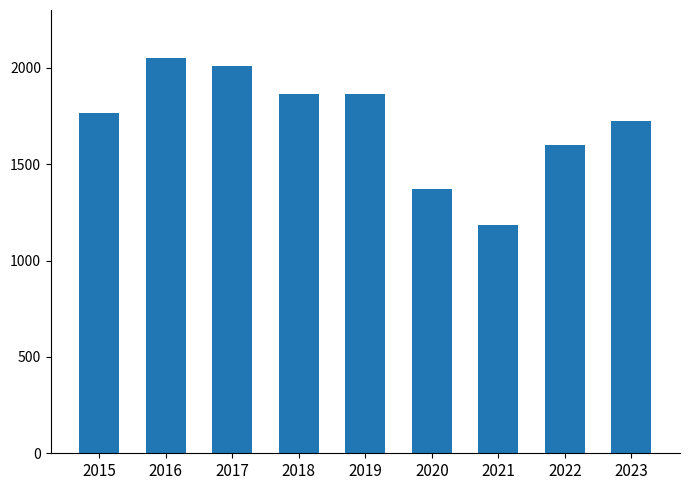

Is it true that the value at 2016 is 610?

False